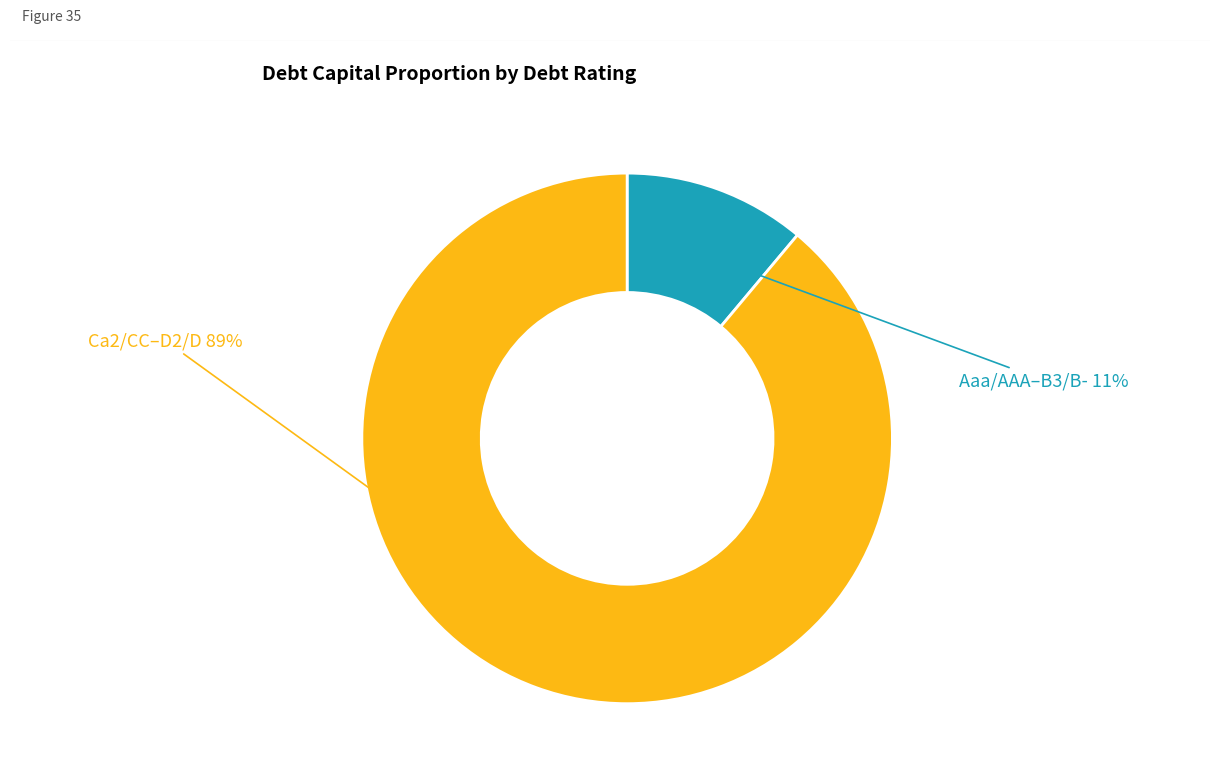

To the nearest percent, what is the difference between the largest and smallest slice percentages?

78%